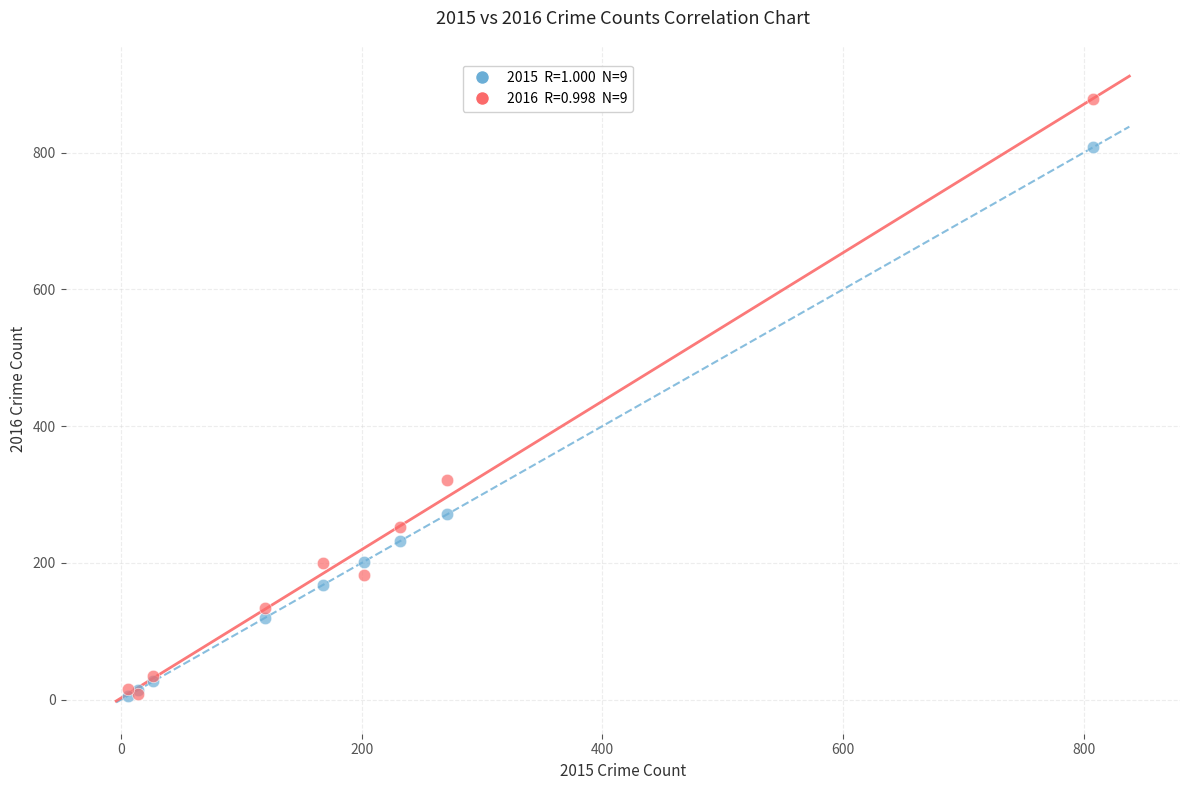

Across all series, what Y value is closest to 442?

321